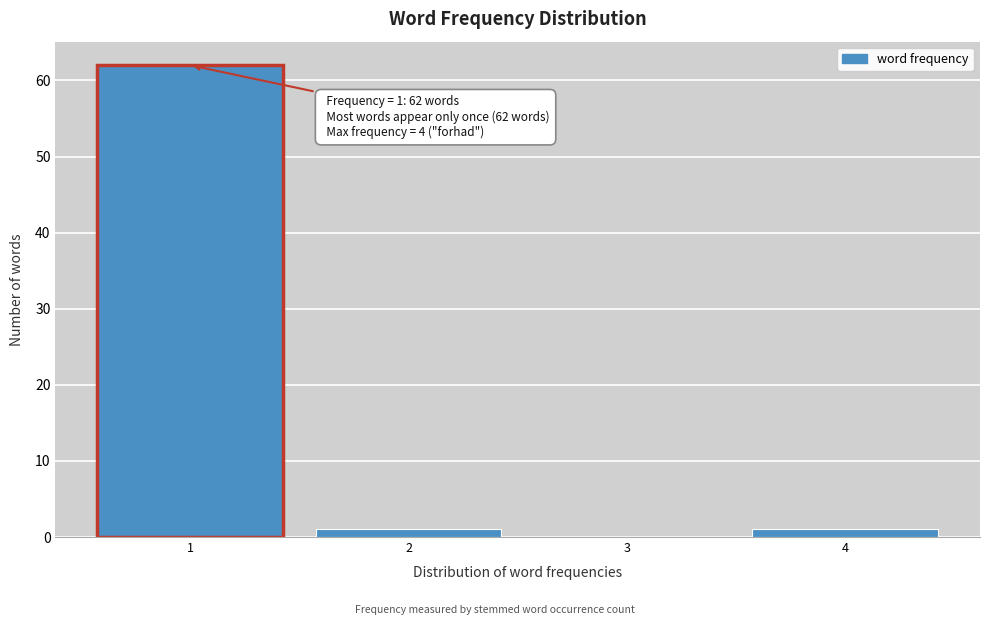

Which range on the x-axis has the tallest bar?

0.5 to 1.5